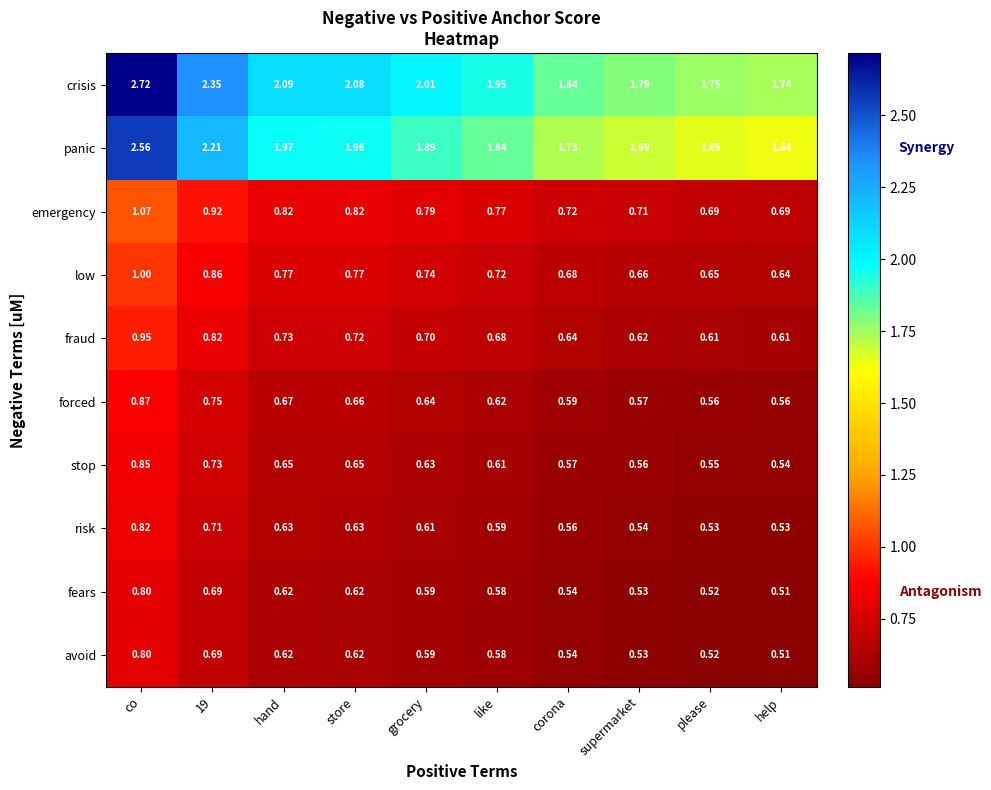

Where is stop nearest to the value 0?

help